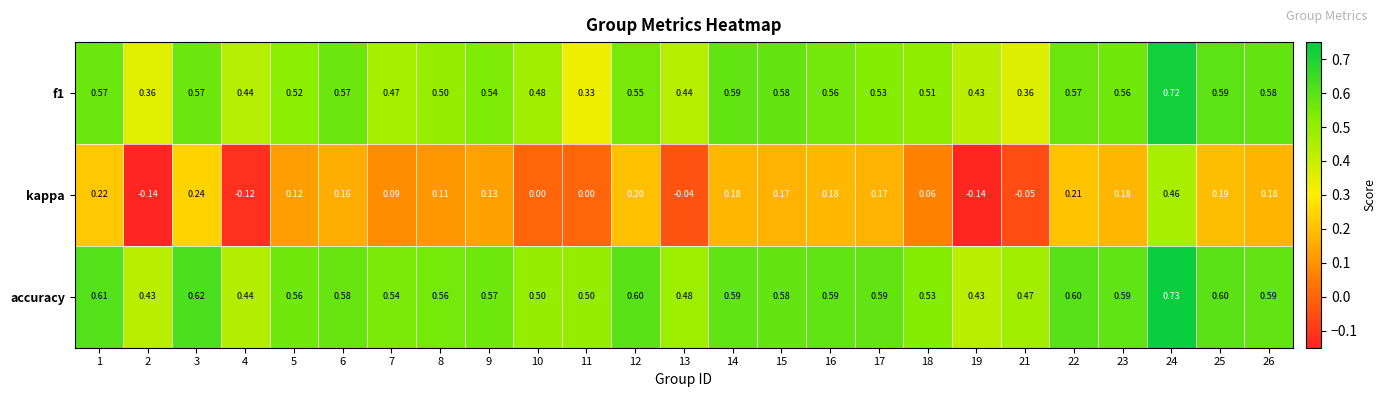

Which series has the widest spread of values?

kappa